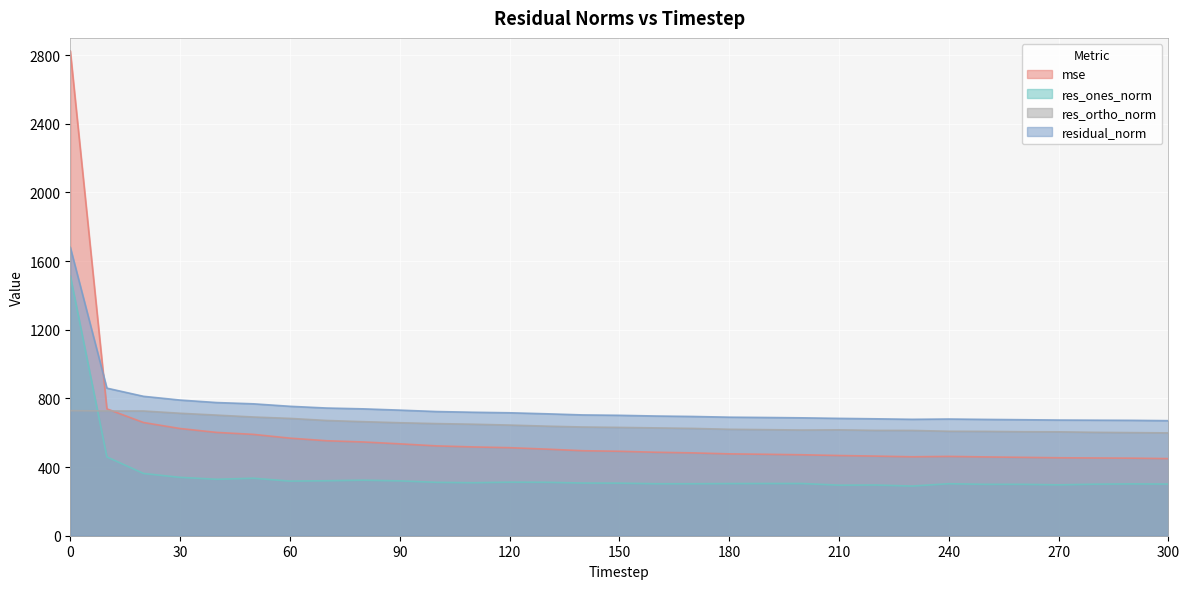

Which category has the lowest value across all series?

230